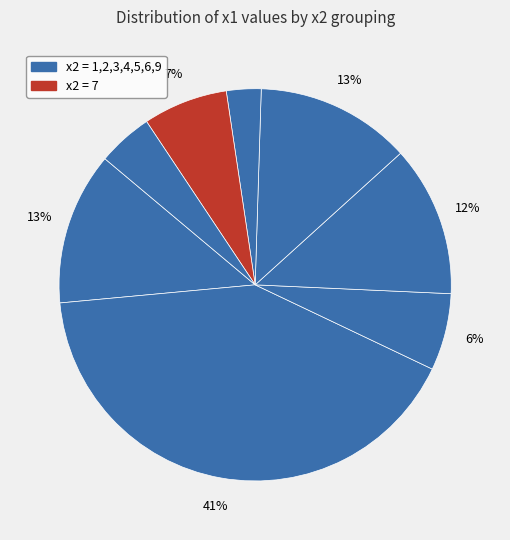

Count the number of slices in the pie.

8